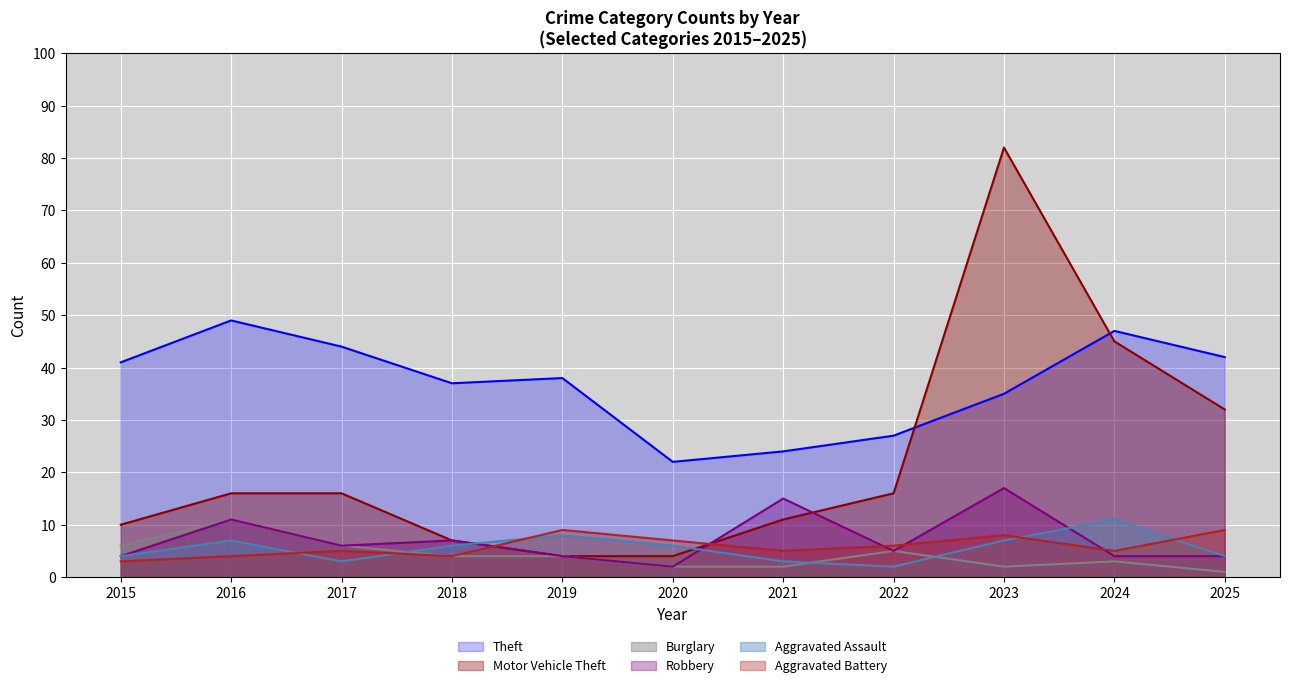

True or false: Aggravated Assault and Theft intersect in this chart.

False